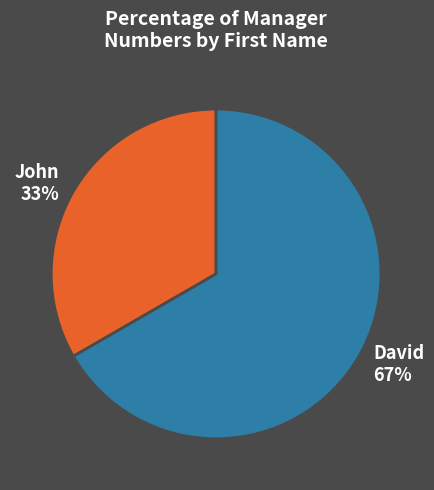

Is there a majority slice in this chart?

Yes